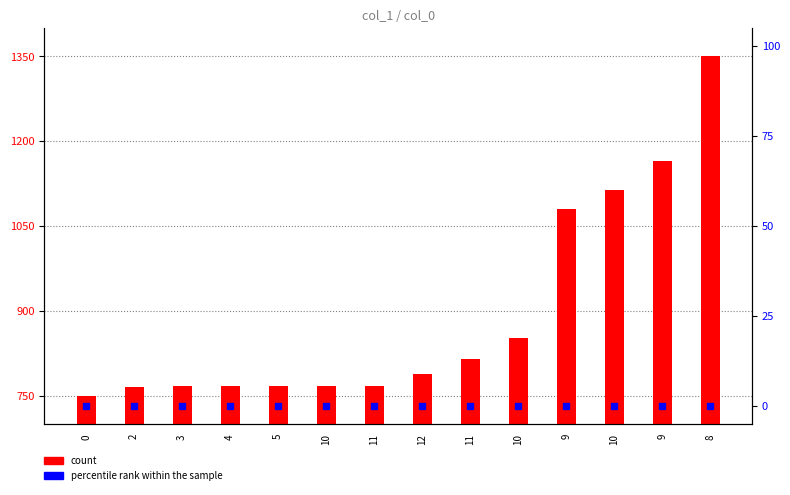

Is the value of percentile rank within the sample at 8 greater than the value of count at 8?

No